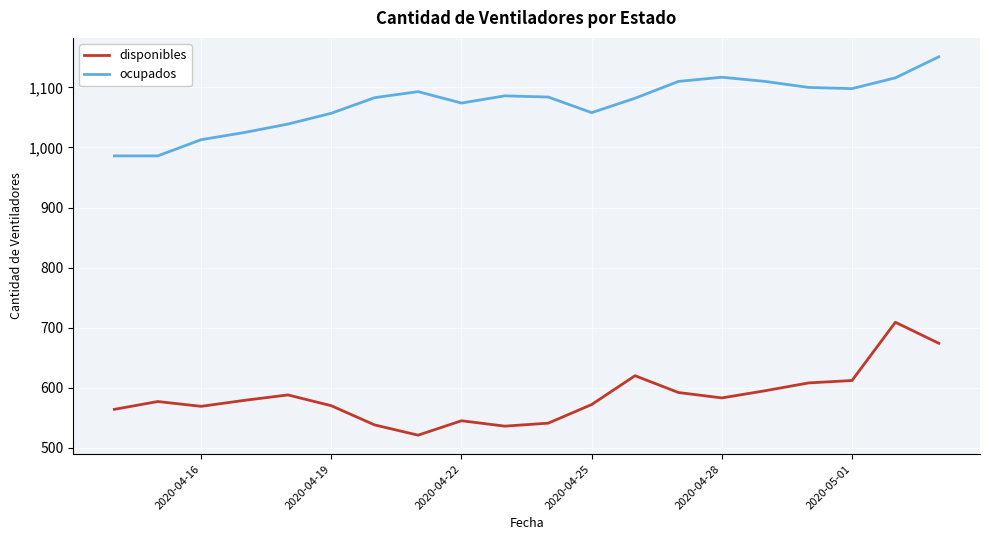

At how many categories does at least one series exceed 978?

20